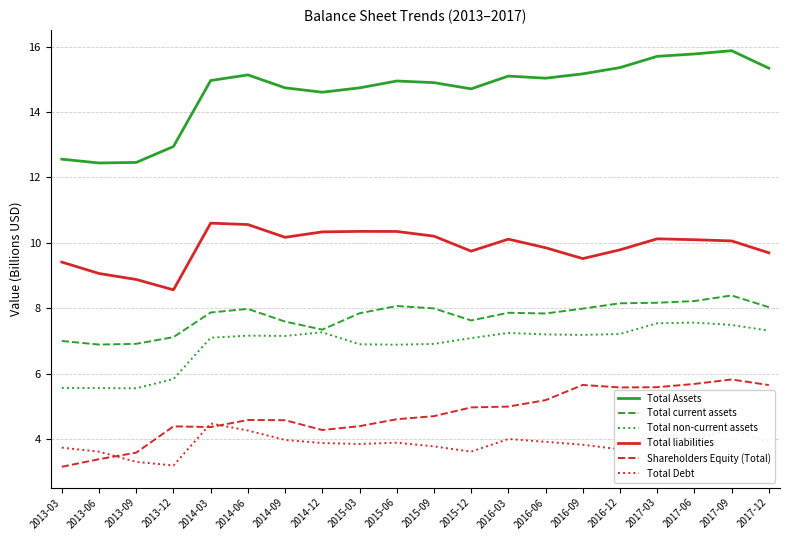

What is the lowest value of the Shareholders Equity (Total) series?

3.1